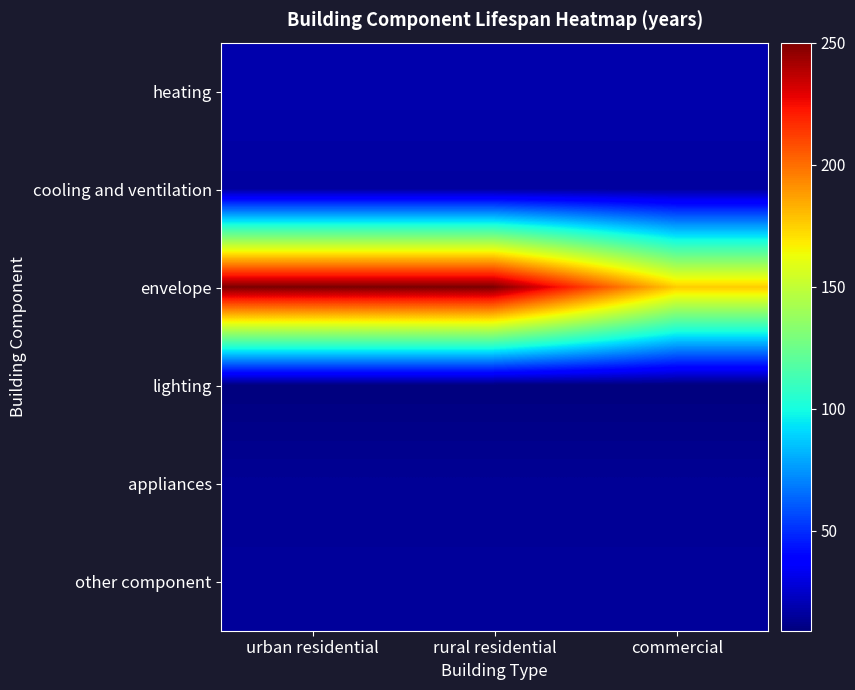

Which series has the largest total across all categories?

envelope